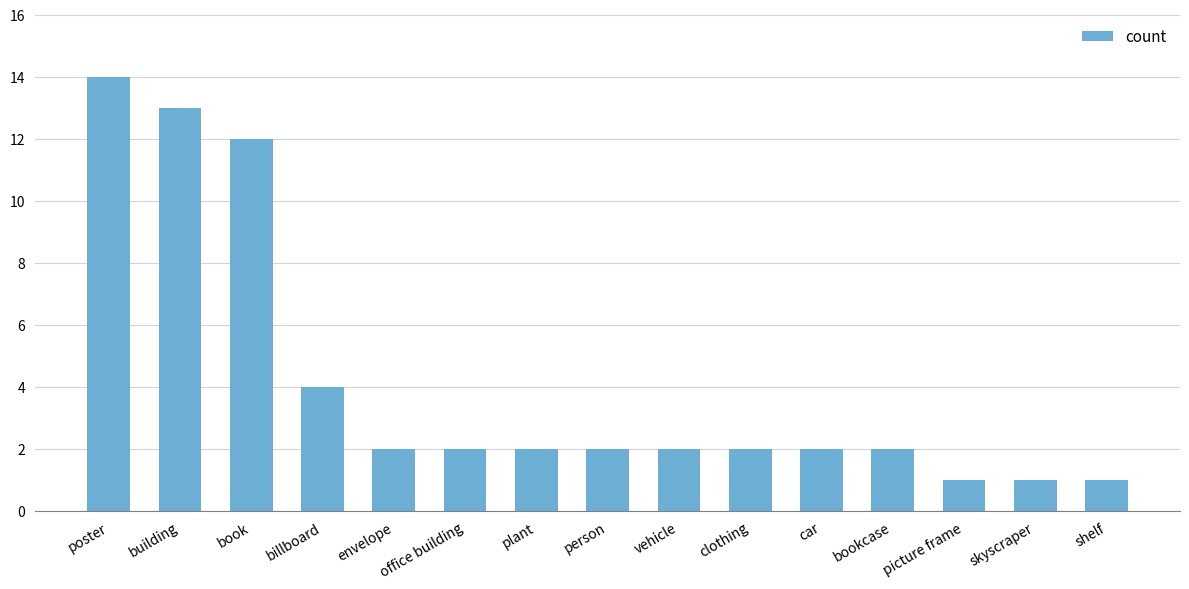

The value at car is 2. True or false?

True